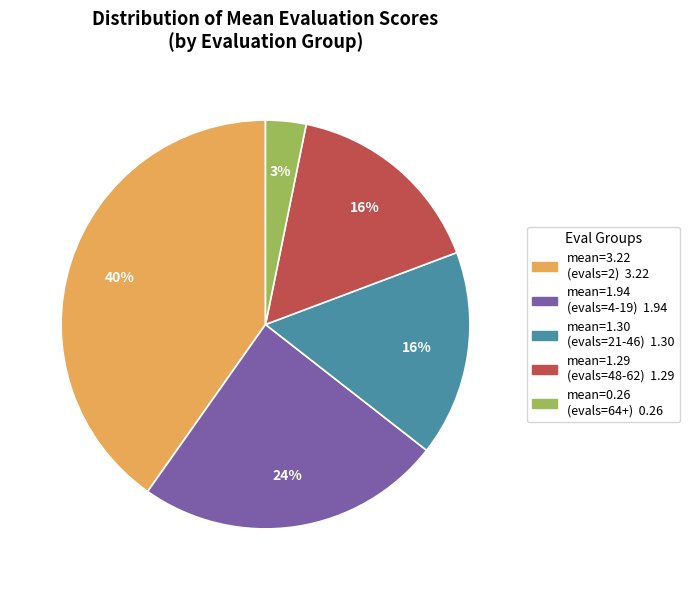

To the nearest percent, what is the difference between the largest and smallest slice percentages?

37%